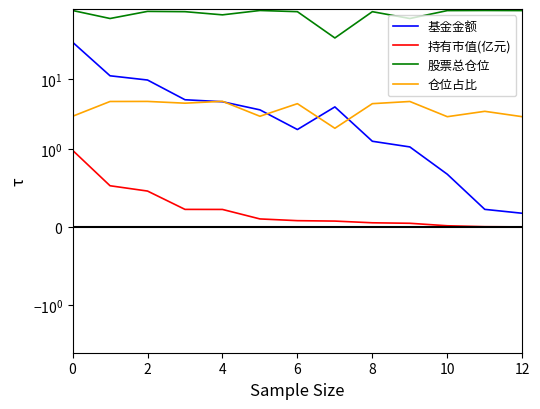

What is the difference between the 股票总仓位 values at 6 and 2?

18.3